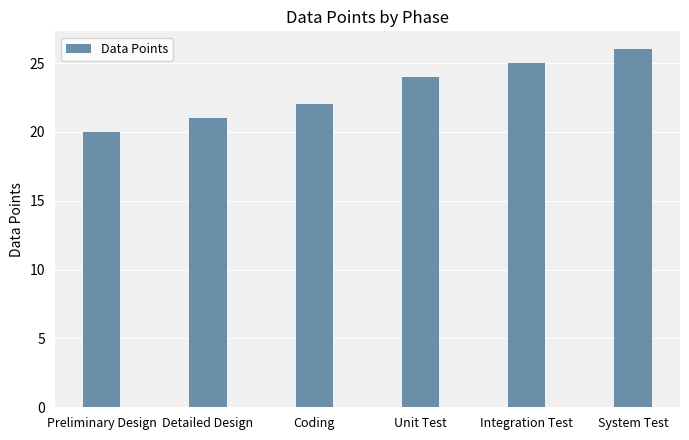

Count the values in the range 21 to 25.

4